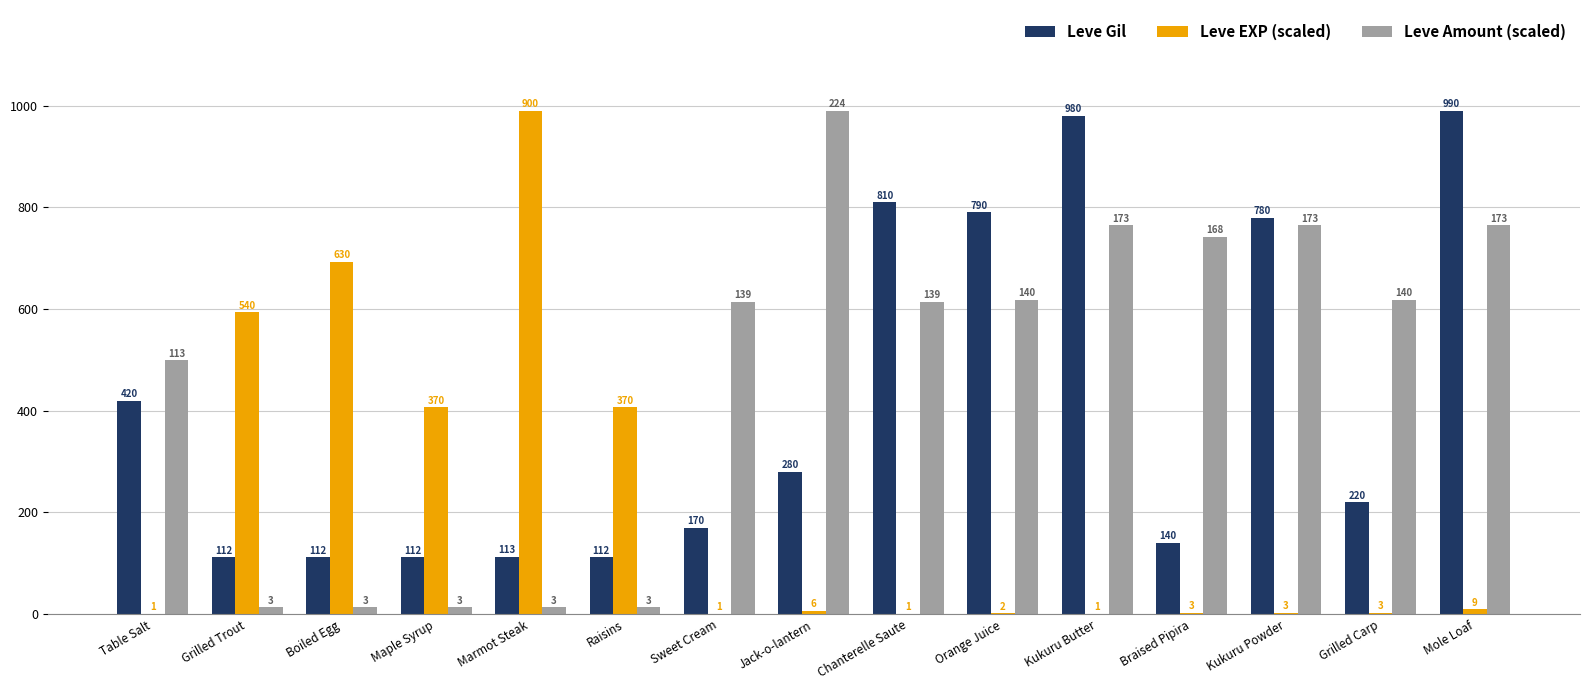

Reading left to right, list all the values displayed in this chart.

Leve Gil: Table Salt=420.0	Grilled Trout=112.0	Boiled Egg=112.0	Maple Syrup=112.0	Marmot Steak=113.0	Raisins=112.0	Sweet Cream=170.0	Jack-o-lantern=280.0	Chanterelle Saute=810.0	Orange Juice=790.0	Kukuru Butter=980.0	Braised Pipira=140.0	Kukuru Powder=780.0	Grilled Carp=220.0	Mole Loaf=990.0
Leve EXP (scaled): Table Salt=1.1	Grilled Trout=594.0	Boiled Egg=693.0	Maple Syrup=407.0	Marmot Steak=990.0	Raisins=407.0	Sweet Cream=1.1	Jack-o-lantern=6.6	Chanterelle Saute=1.1	Orange Juice=2.2	Kukuru Butter=1.1	Braised Pipira=3.3	Kukuru Powder=3.3	Grilled Carp=3.3	Mole Loaf=9.9
Leve Amount (scaled): Table Salt=499.4	Grilled Trout=13.3	Boiled Egg=13.3	Maple Syrup=13.3	Marmot Steak=13.3	Raisins=13.3	Sweet Cream=614.3	Jack-o-lantern=990.0	Chanterelle Saute=614.3	Orange Juice=618.8	Kukuru Butter=764.6	Braised Pipira=742.5	Kukuru Powder=764.6	Grilled Carp=618.8	Mole Loaf=764.6